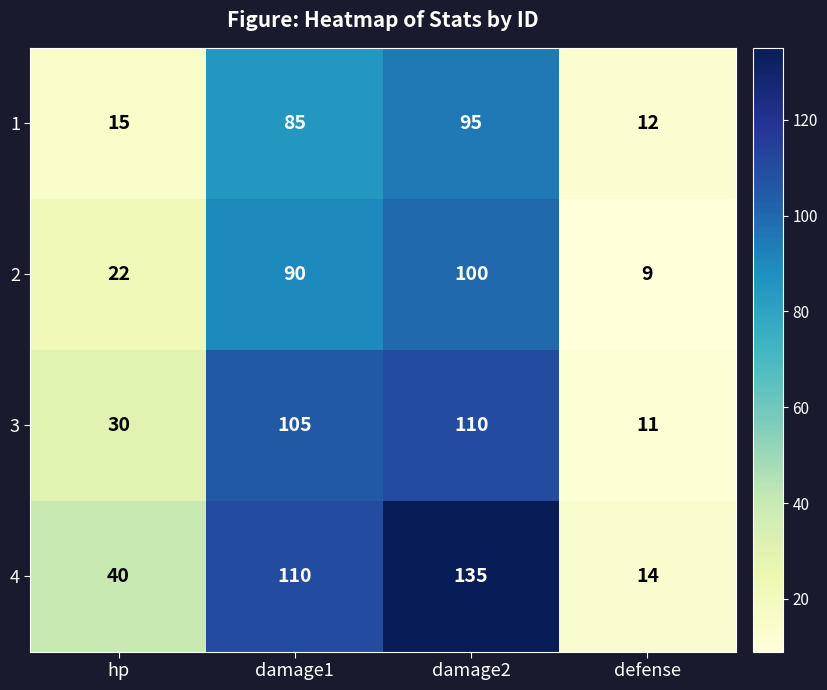

What is the maximum value for 1?

95